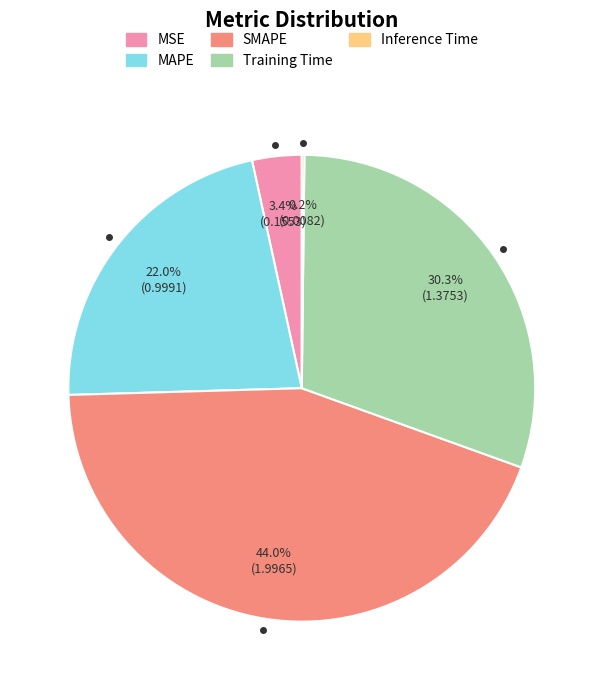

Does any single category account for the majority?

No